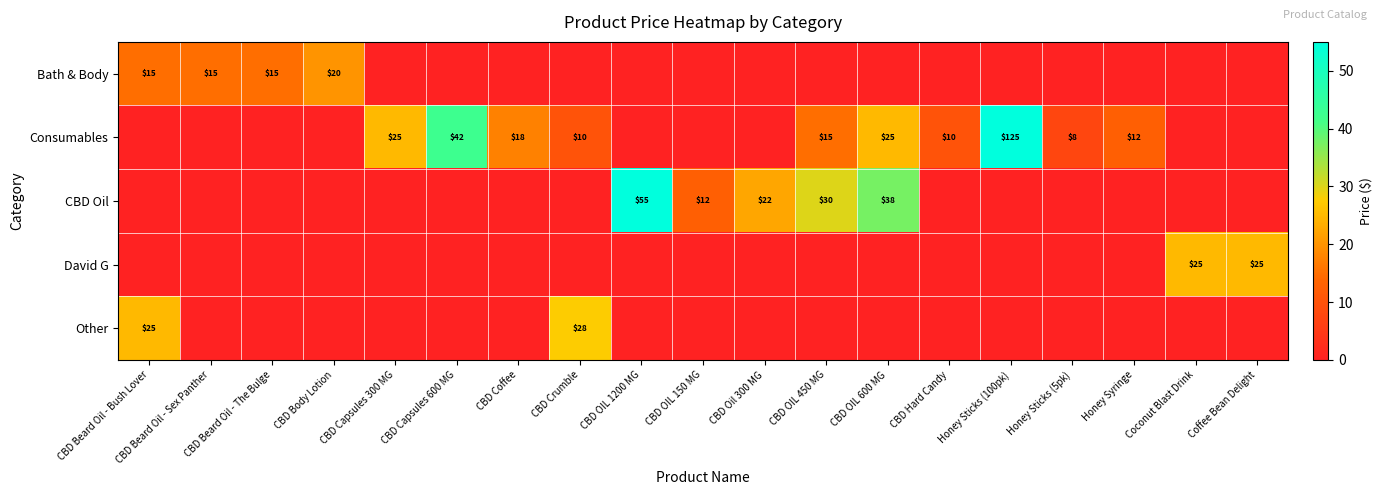

What is the sum of the Consumables values at CBD OIL 600 MG and CBD Capsules 300 MG?

50